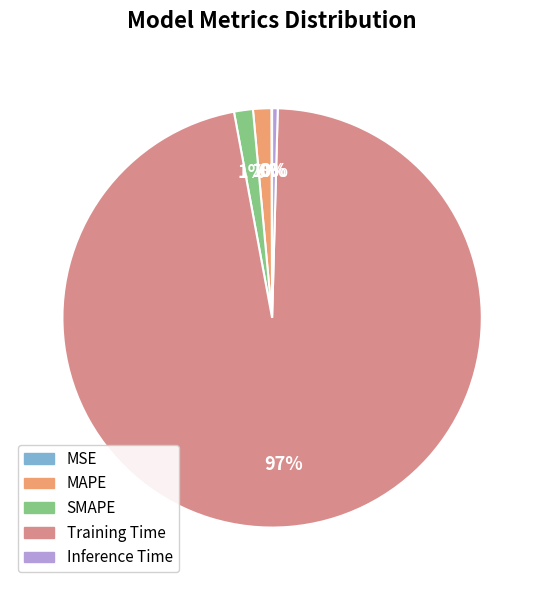

To the nearest percent, what percentage of the pie is MAPE?

1%